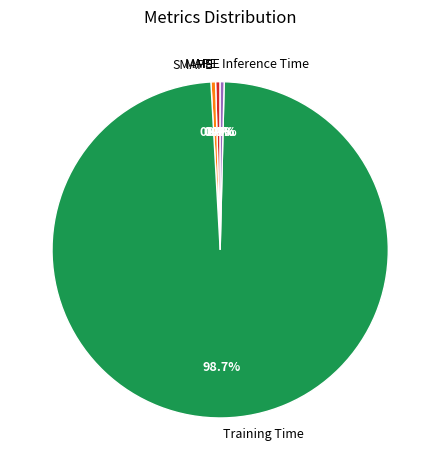

Combined, do SMAPE and MAPE account for over 50%?

No